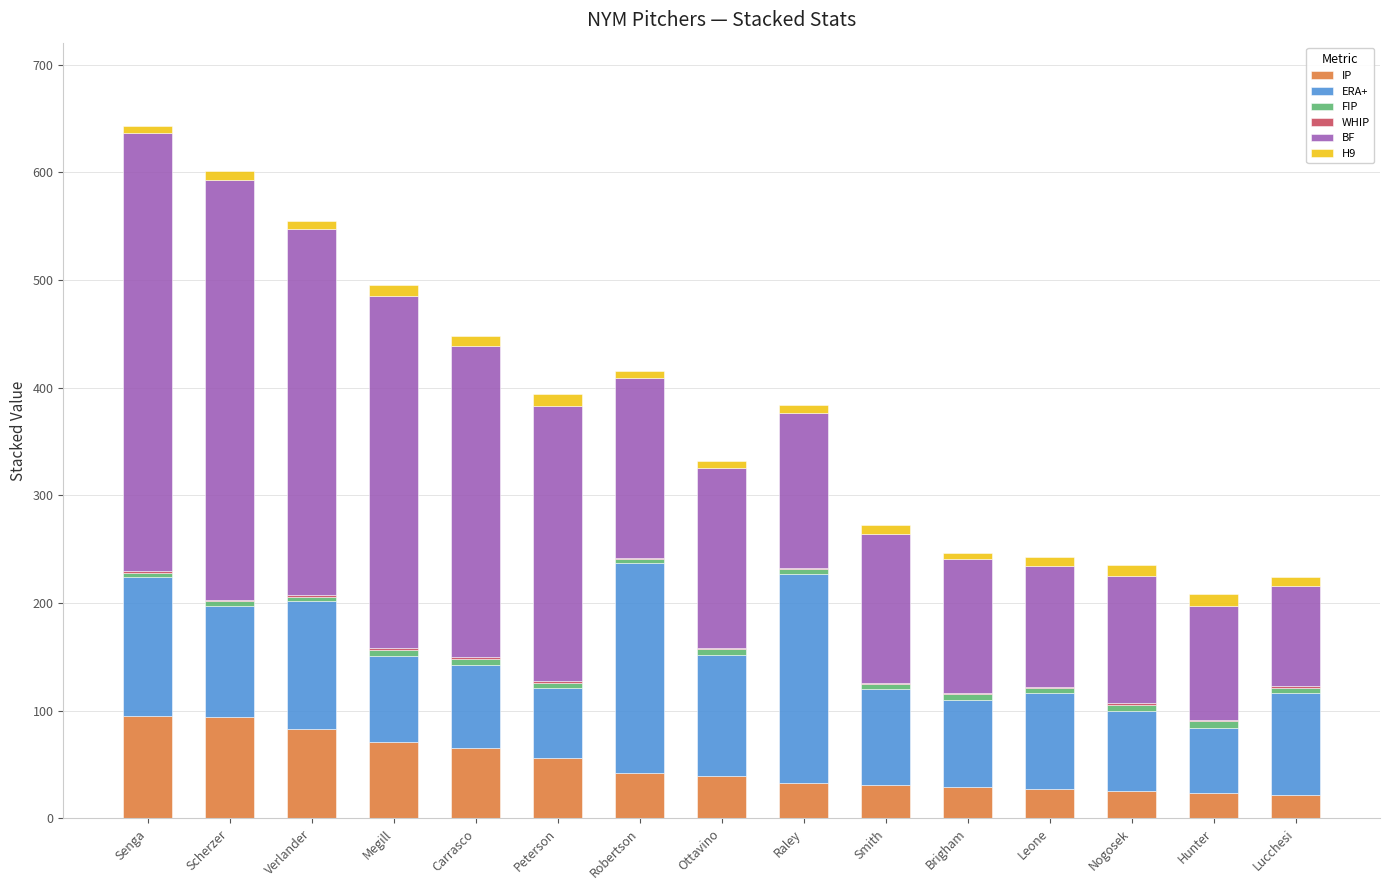

How many values in the IP series exceed 39?

8